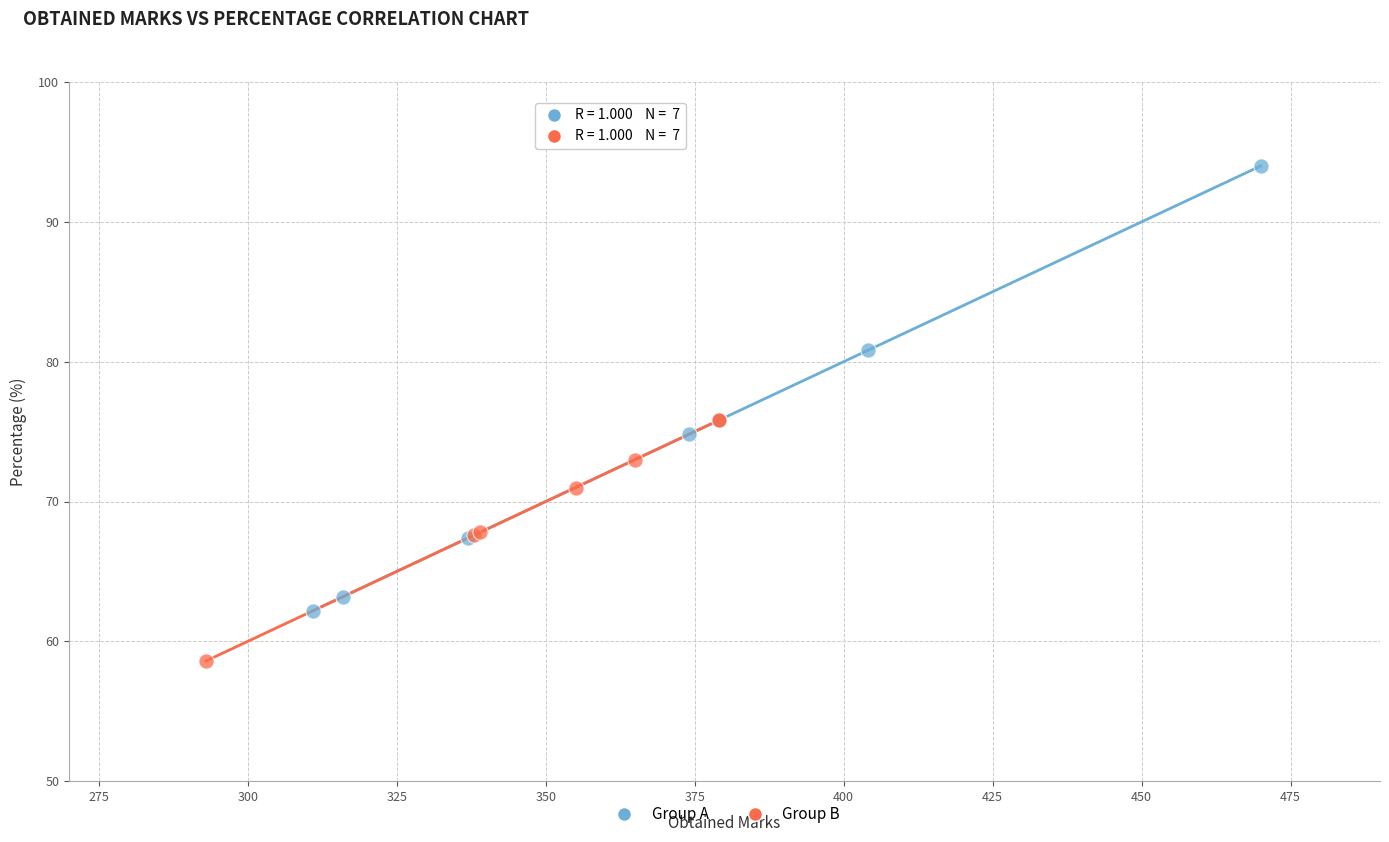

Which series has the widest spread of Y values?

Group A